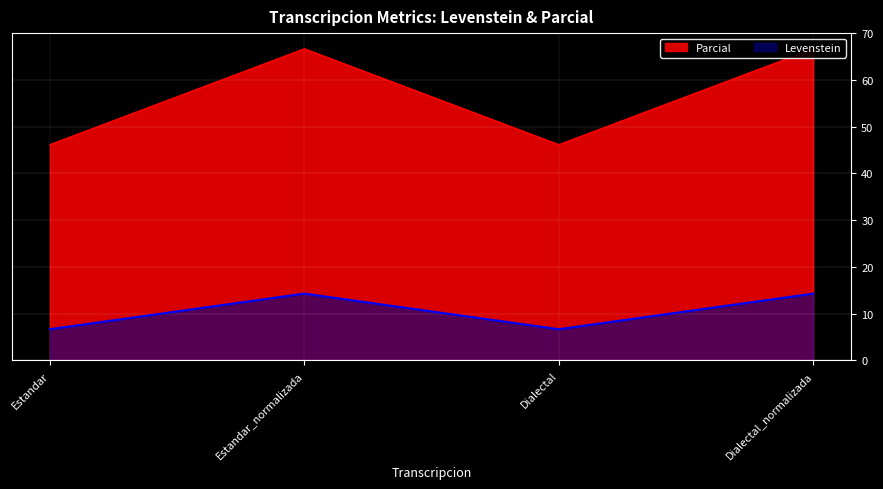

What are all the series names shown in the legend?

Levenstein, Parcial